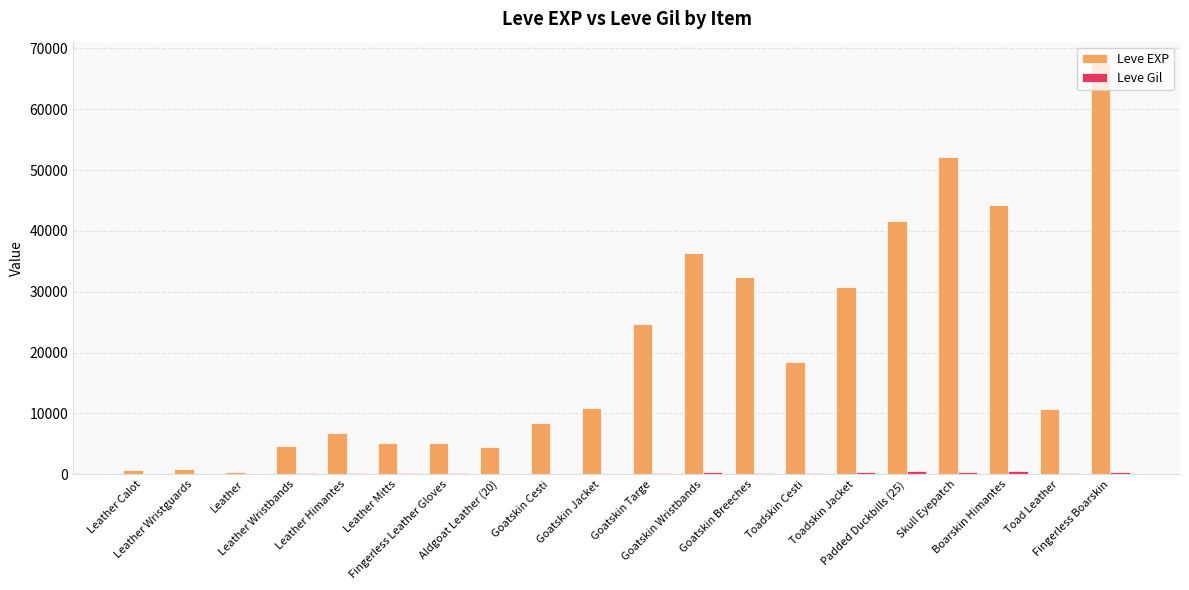

What is the sum of all Leve EXP values?

407070